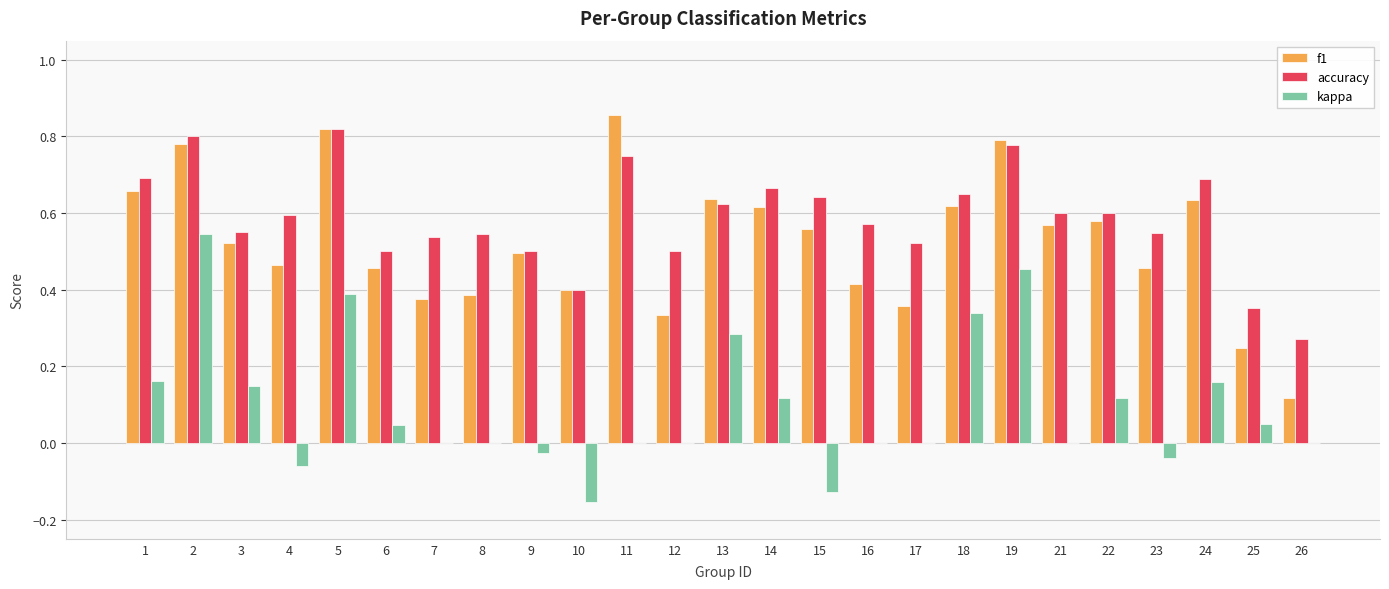

Does the chart contain stacked bars?

No